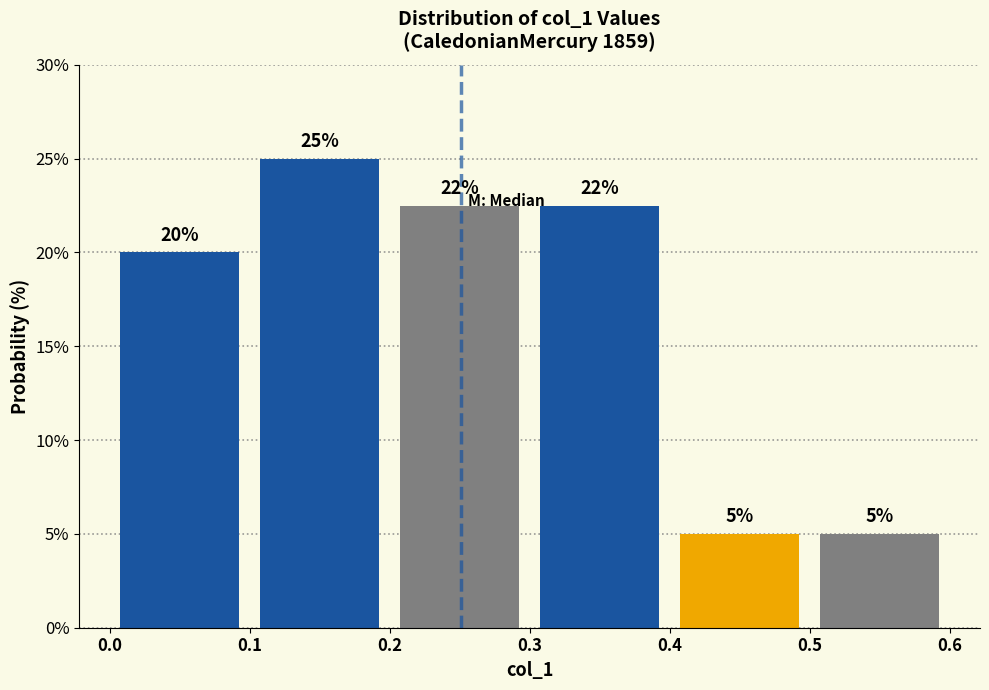

Which range on the x-axis has the tallest bar?

0.1 to 0.2